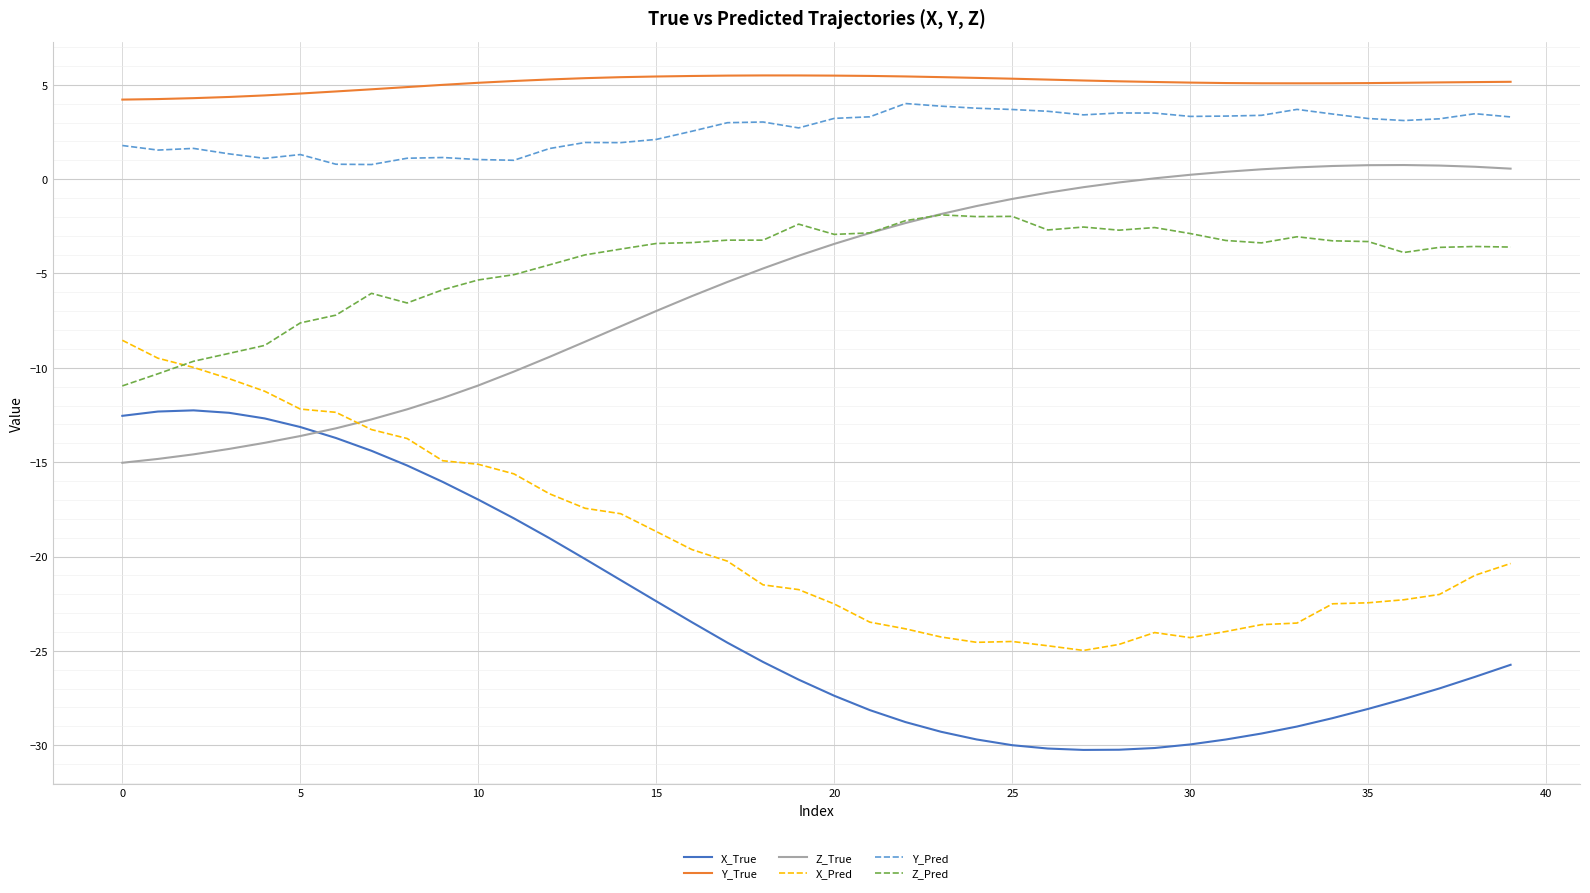

What is the maximum value shown in the chart?

5.5